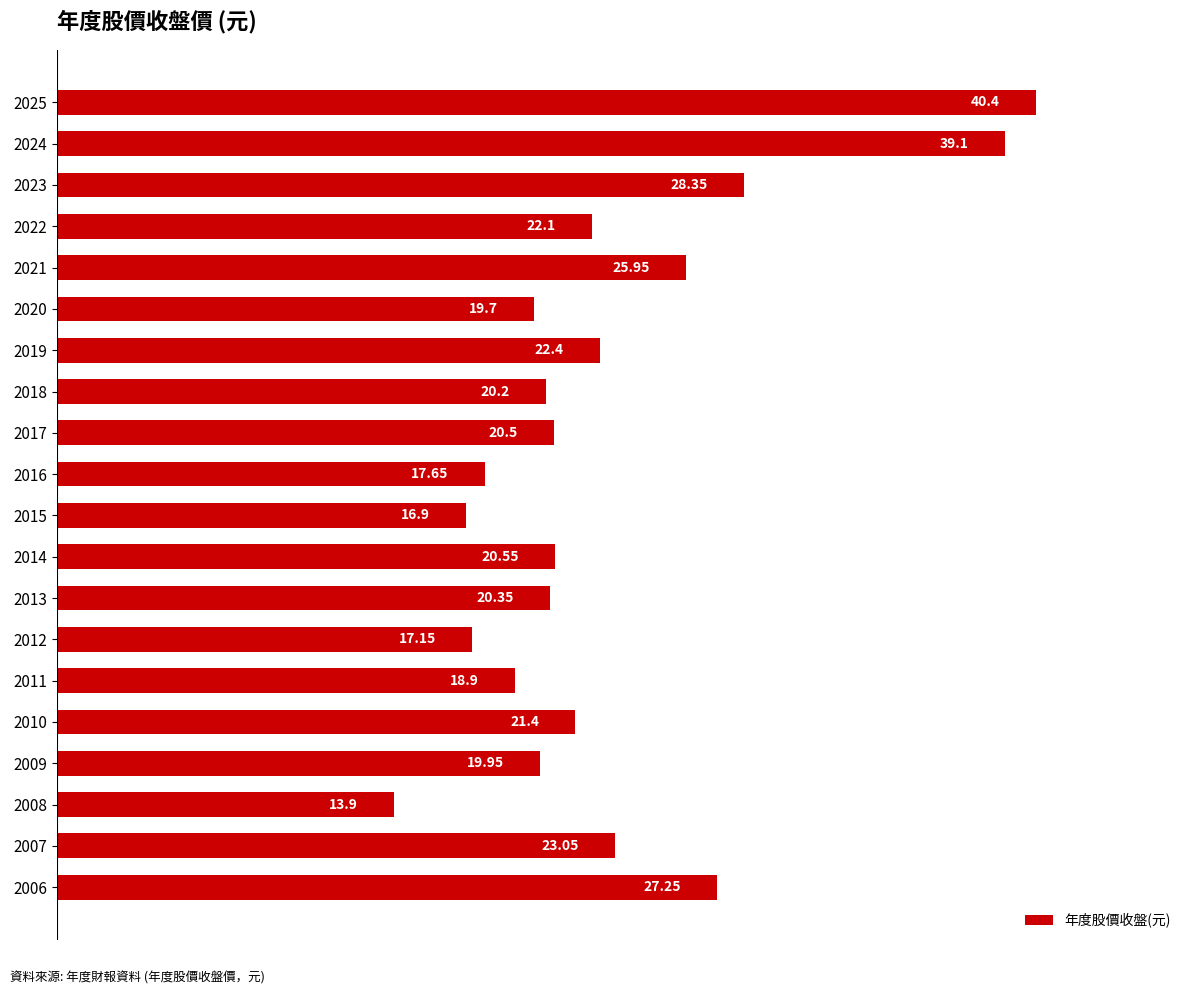

What is the difference between the values at 2023 and 2013?

8.0